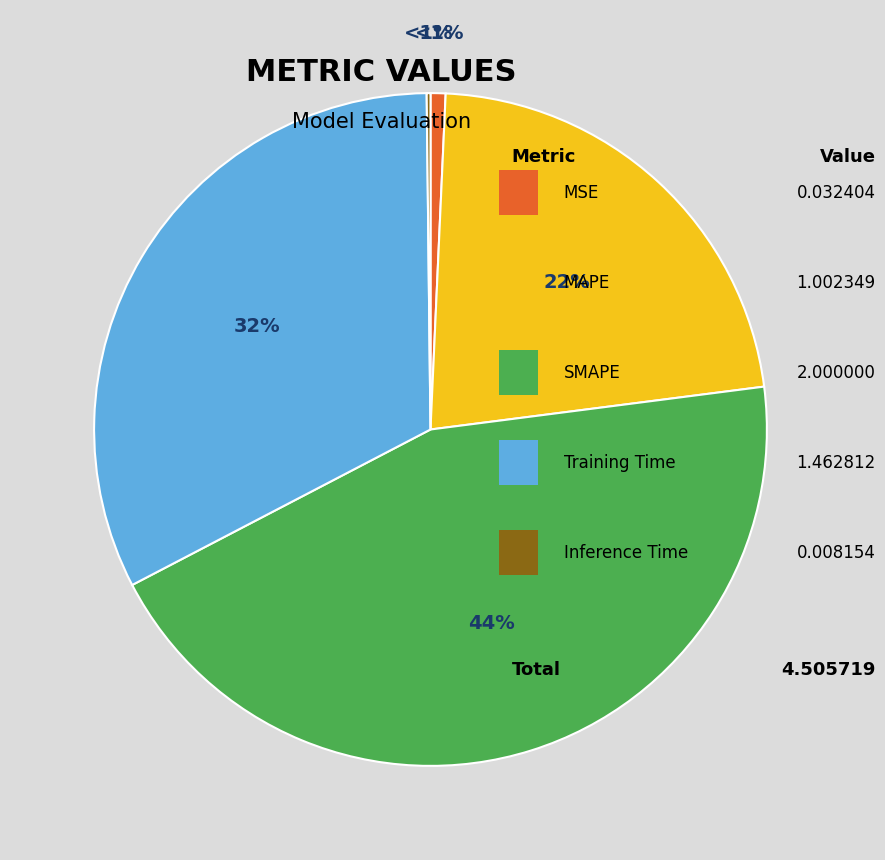

Between MAPE and MSE, which is larger?

MAPE